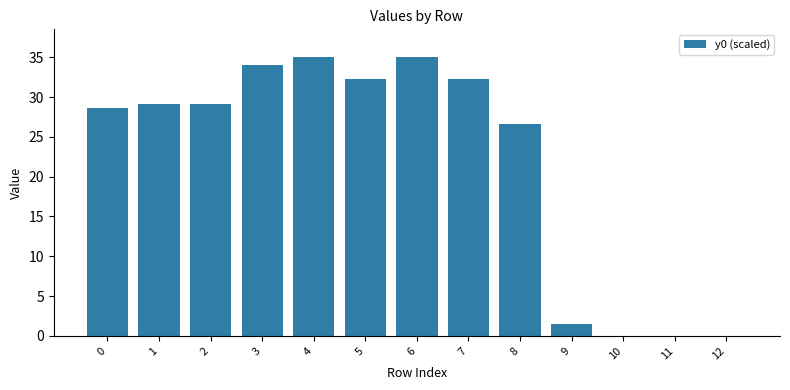

The chart shows a value of -24.0 at 10. True or false?

False